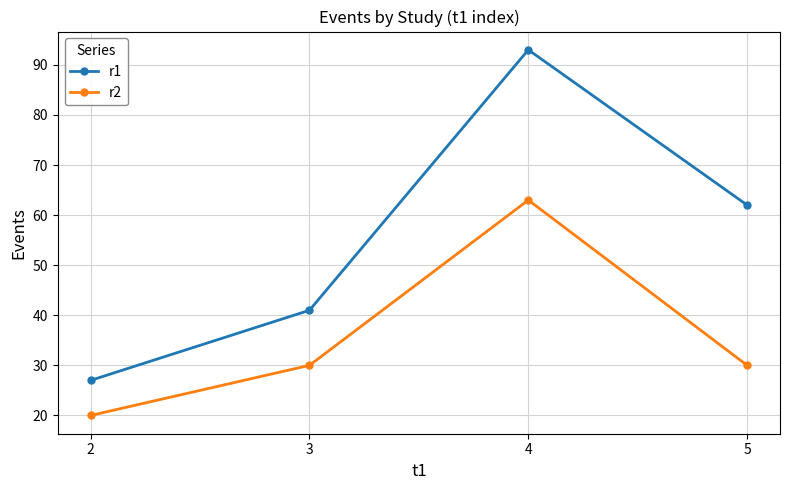

What is the greatest value displayed?

93